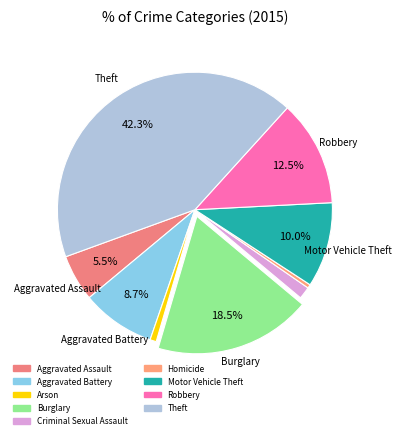

To the nearest percent, what is the difference between the largest and smallest slice percentages?

42%